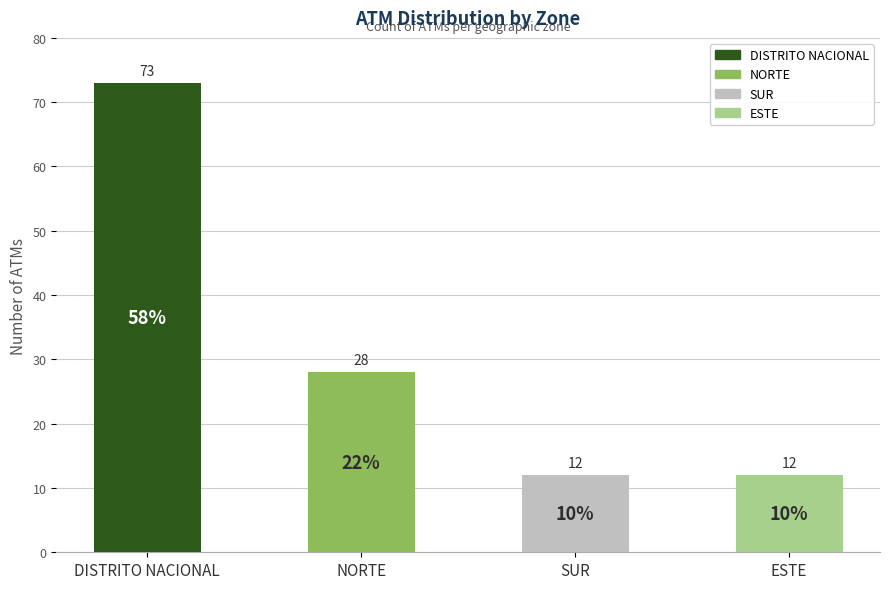

What is the sum of the values at DISTRITO NACIONAL and SUR?

85